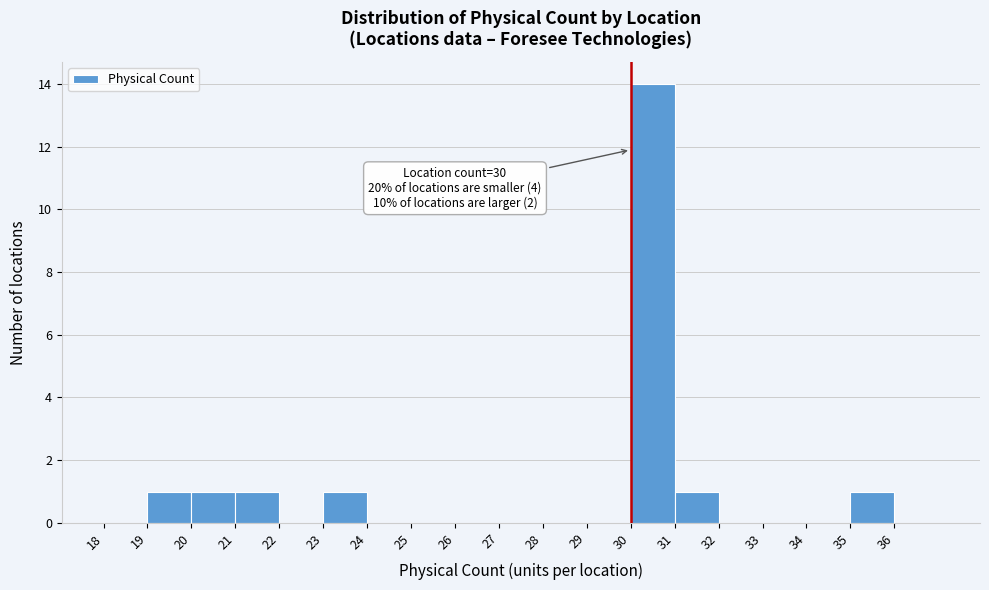

Which range on the x-axis has the tallest bar?

30 to 31